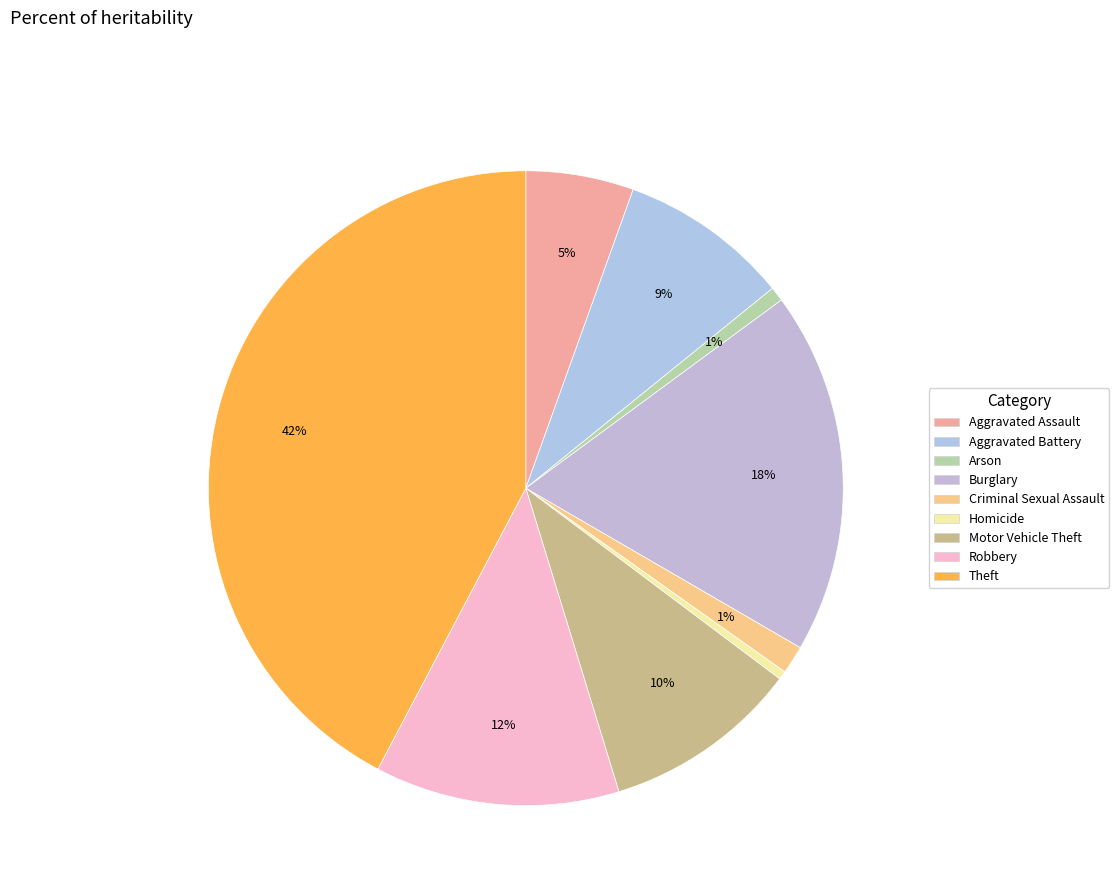

What is the smallest slice in the pie chart?

Homicide